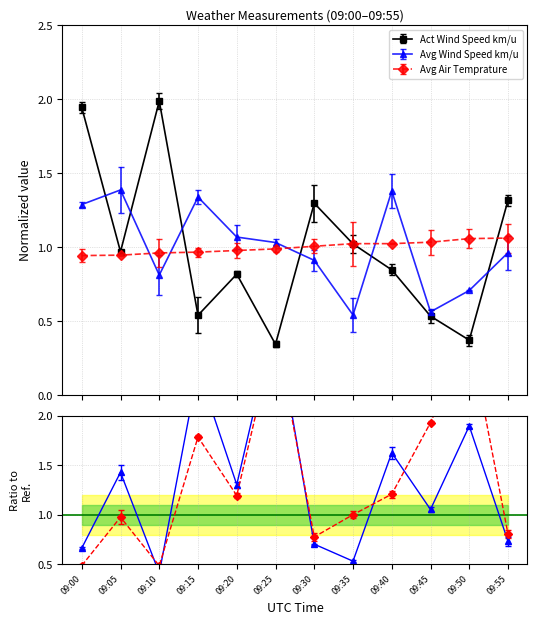

Between 09:10 and 09:30, which series saw the biggest shift?

Act Wind Speed km/u